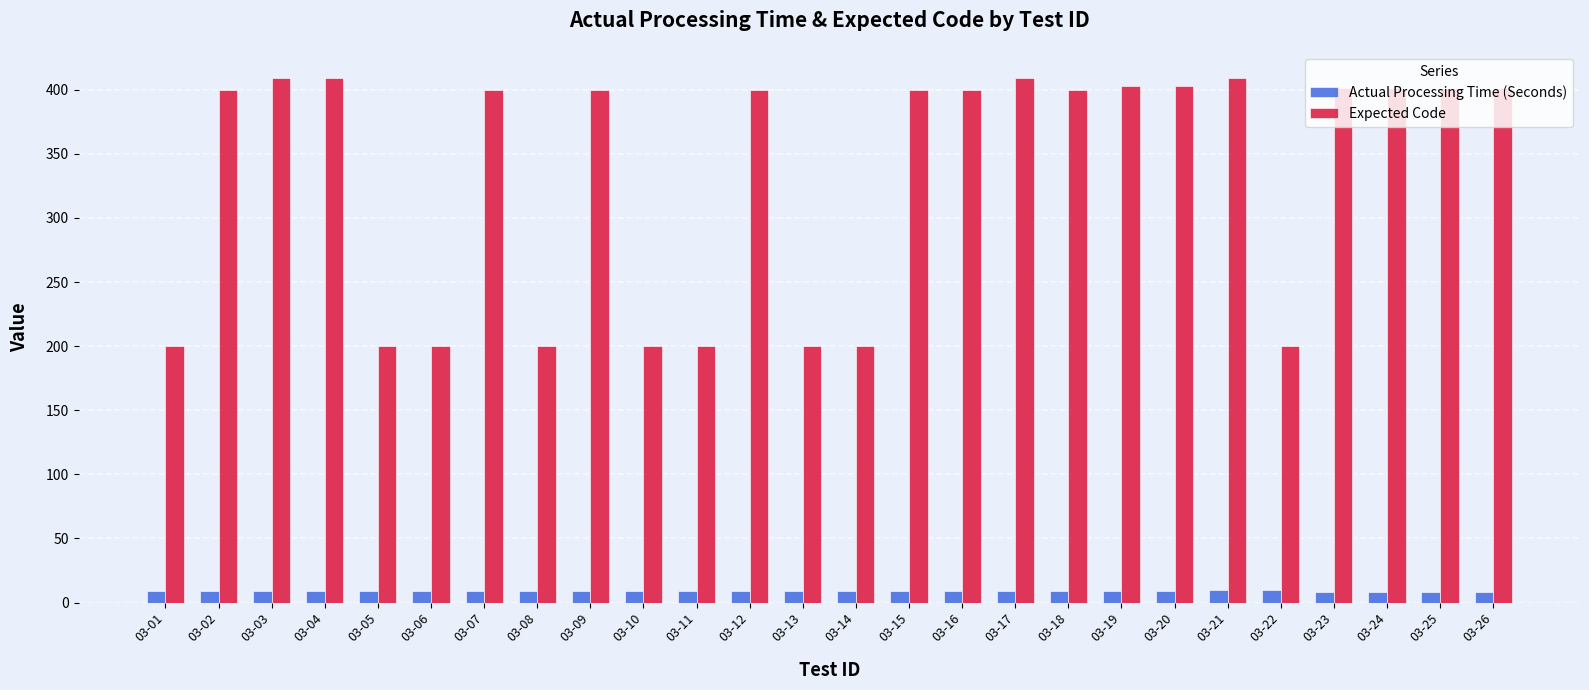

Is it true that Expected Code equals 400.0 at 03-09?

True